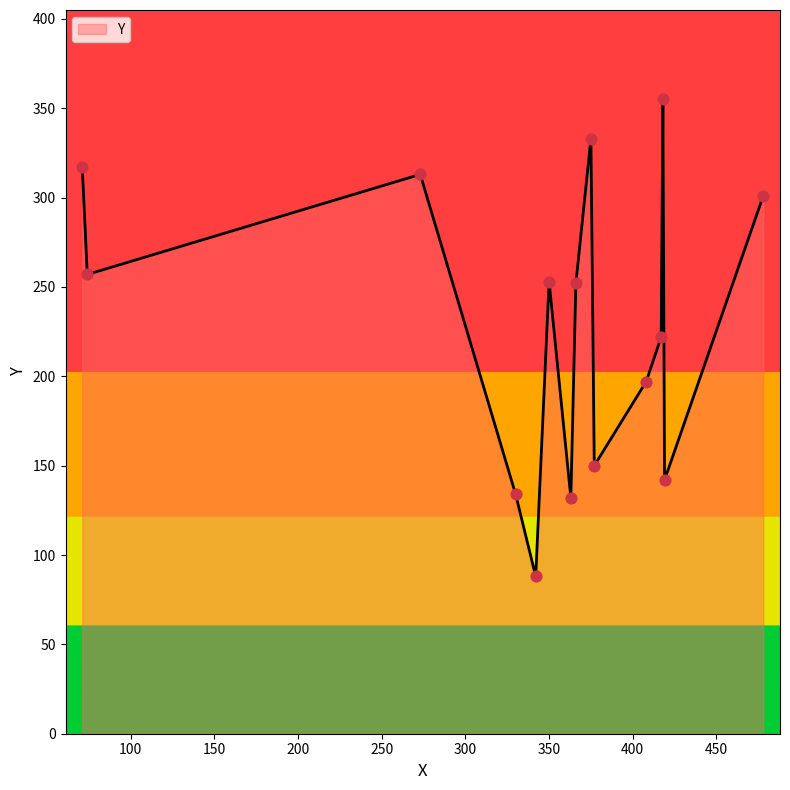

What is the difference between the maximum and minimum values?

267